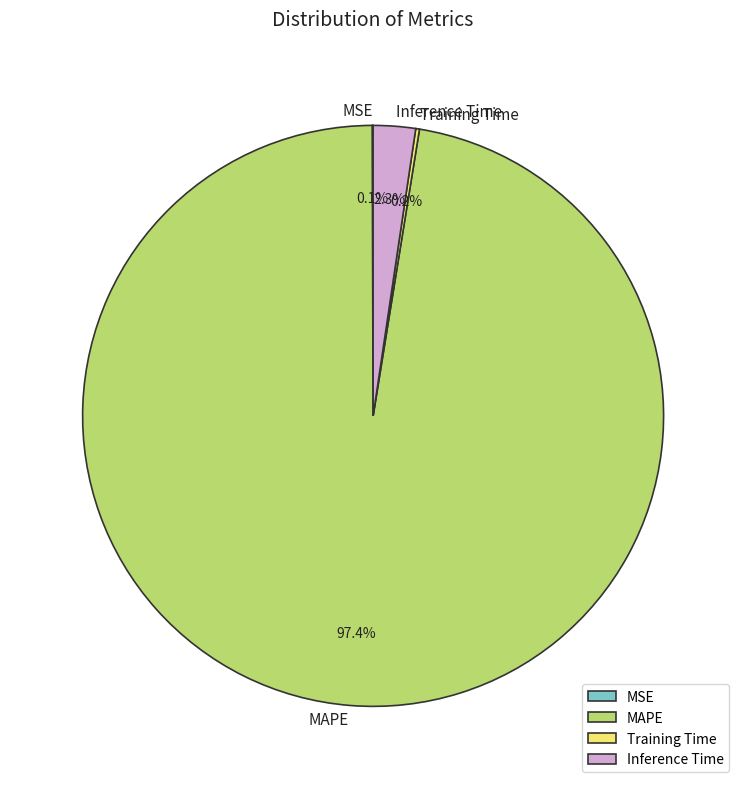

What is the majority slice?

MAPE